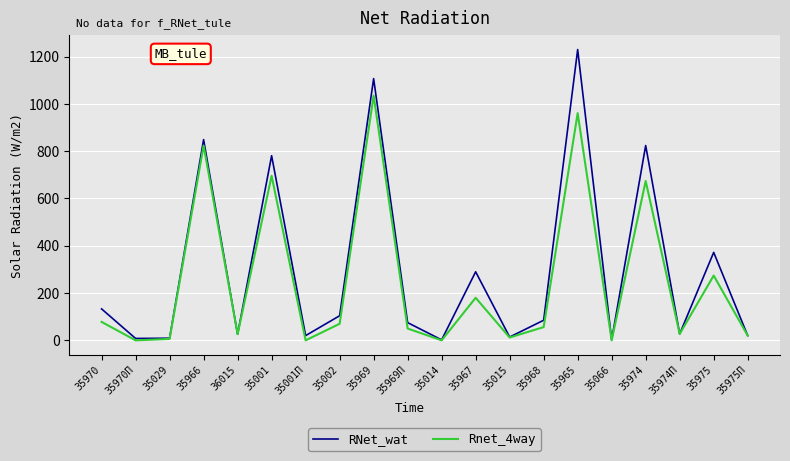

What is the difference between the highest and lowest values at 35967?

110